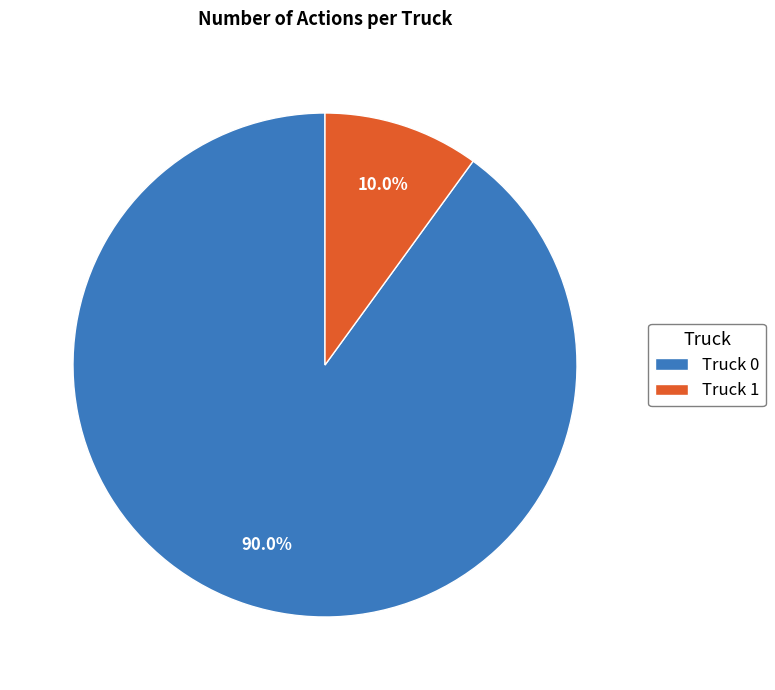

Is Truck 1 the majority of the pie?

No